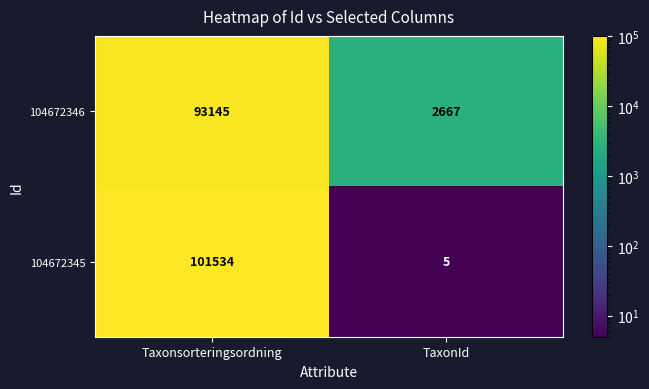

What is the difference between the 104672346 values at Taxonsorteringsordning and TaxonId?

90478